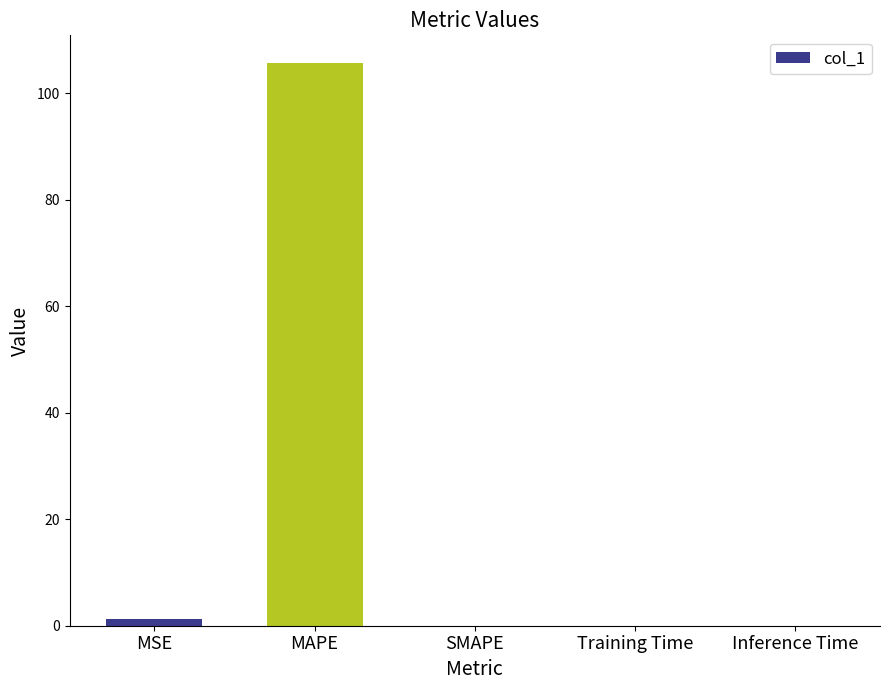

How many categories are shown in the chart?

5